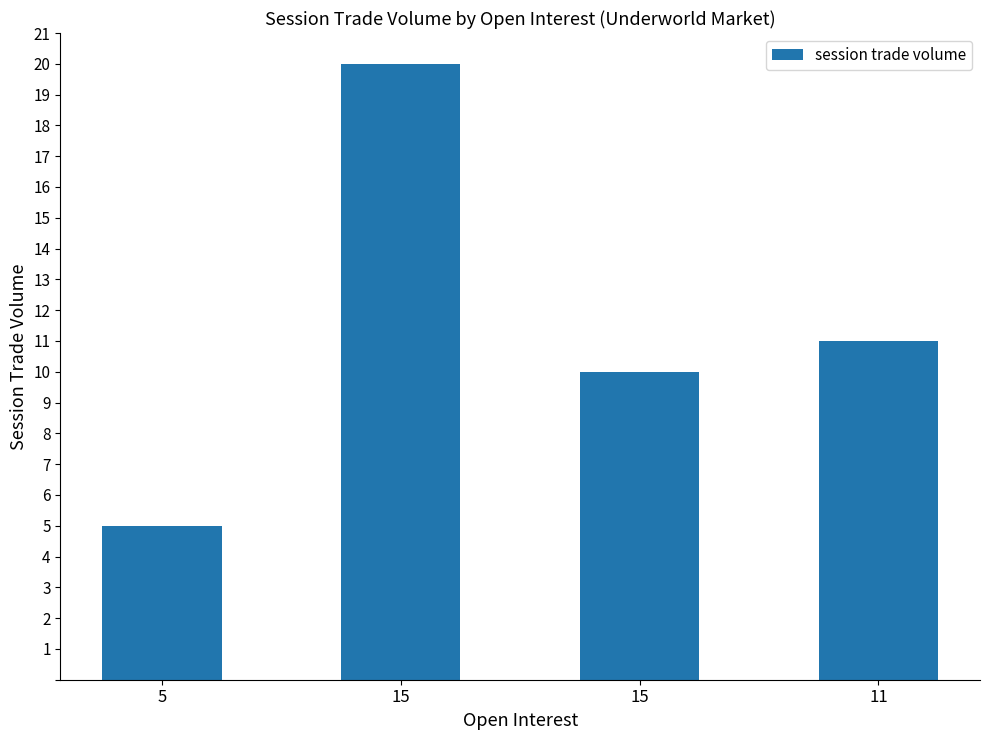

How many bars are there in total?

4